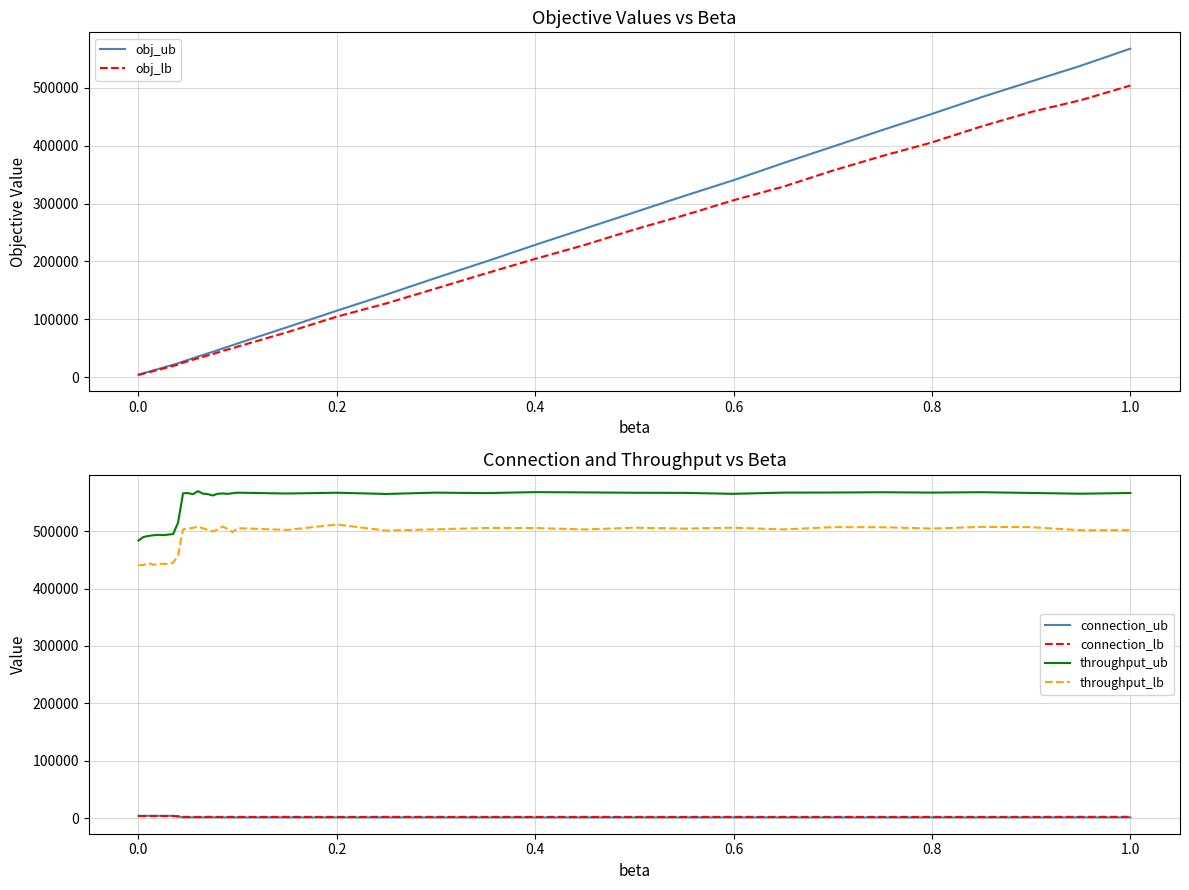

What is the maximum value for throughput_lb?

511575